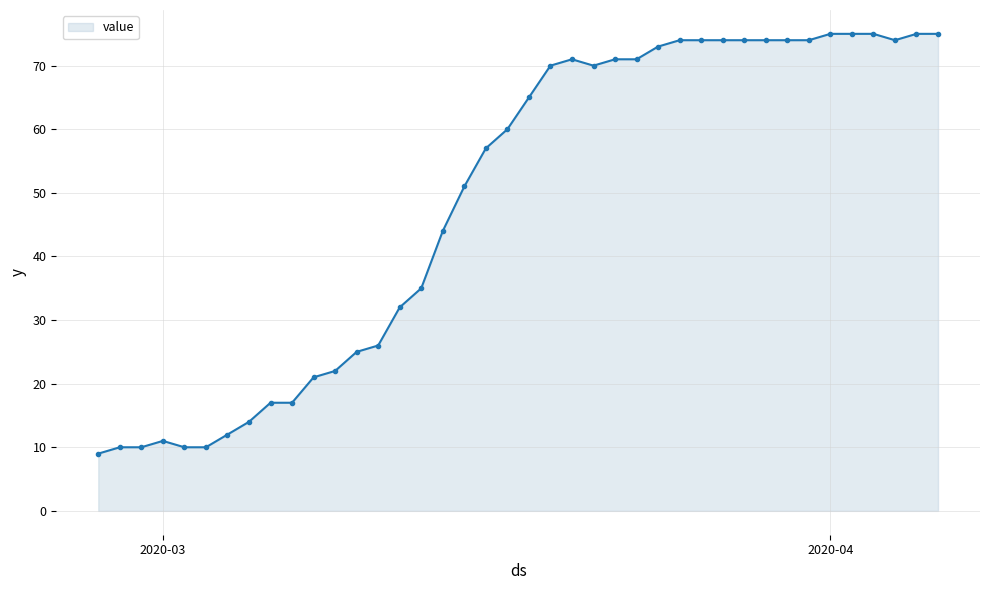

True or false: the data has more than 0 interior local peaks.

True